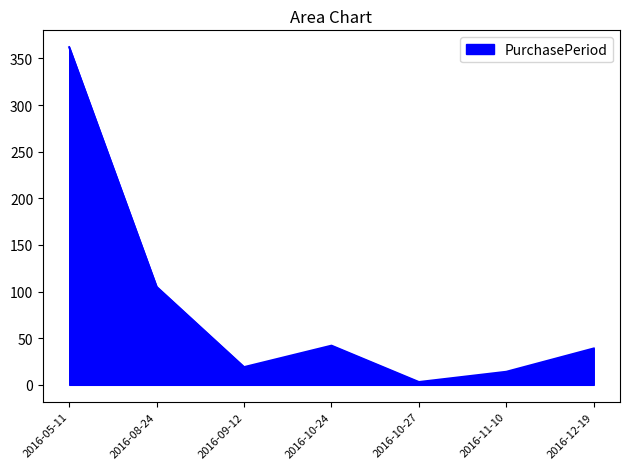

Reading left to right, extract all data points from this chart.

362	105	19	42	3	14	39